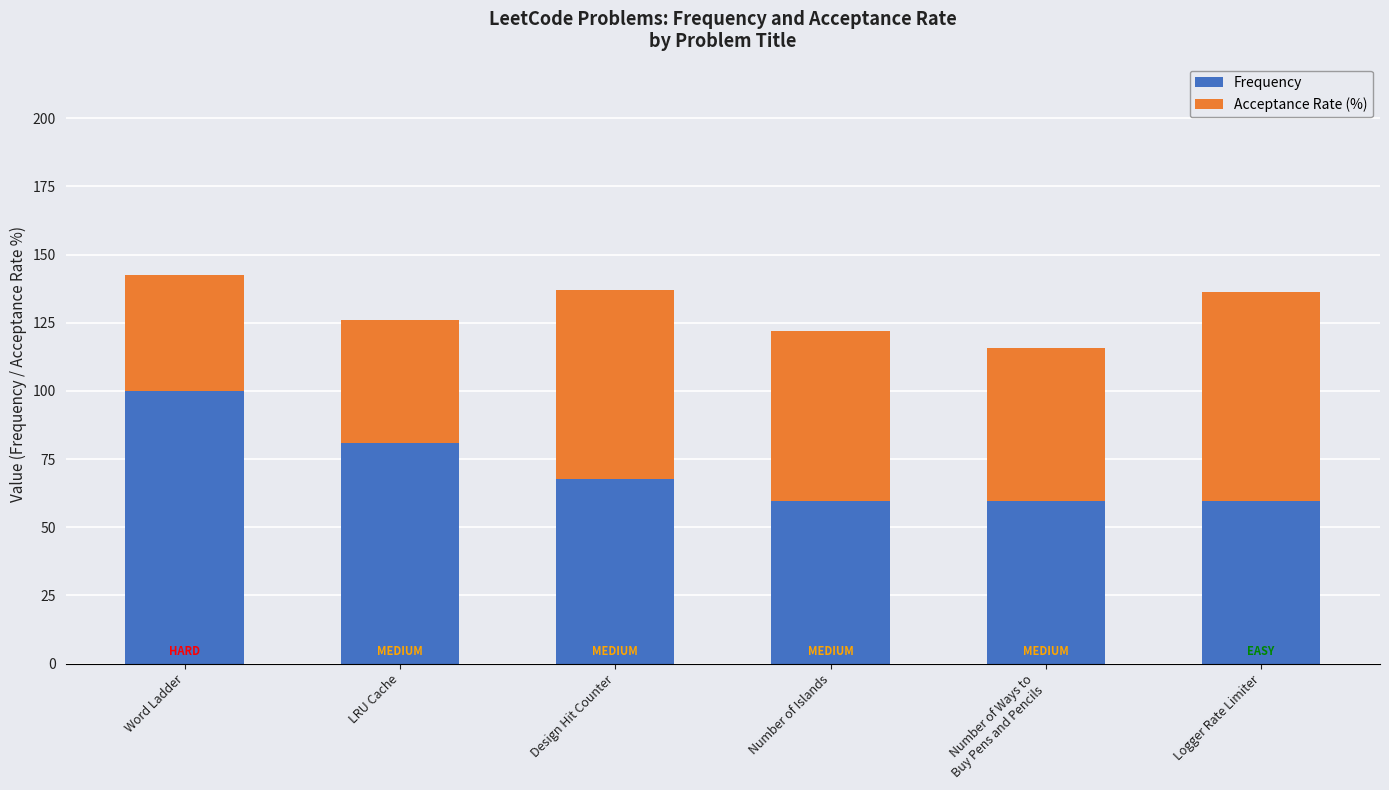

Is it true that Frequency equals 80.6 at Logger Rate Limiter?

False